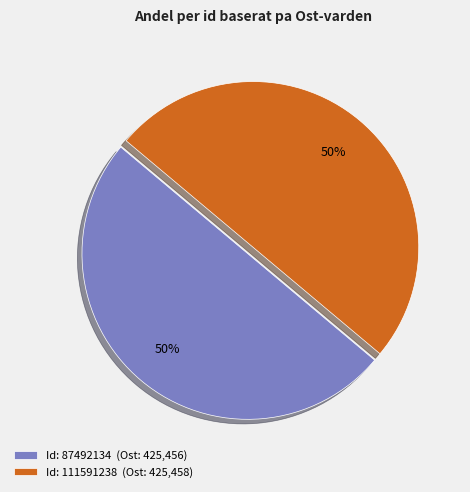

Is it true that Id: 87492134 (Ost: 425,456) is 44% of the pie?

False